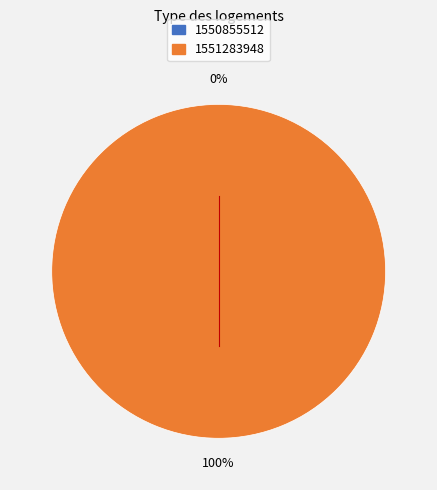

The 1550855512 slice represents 9% of the pie. True or false?

False